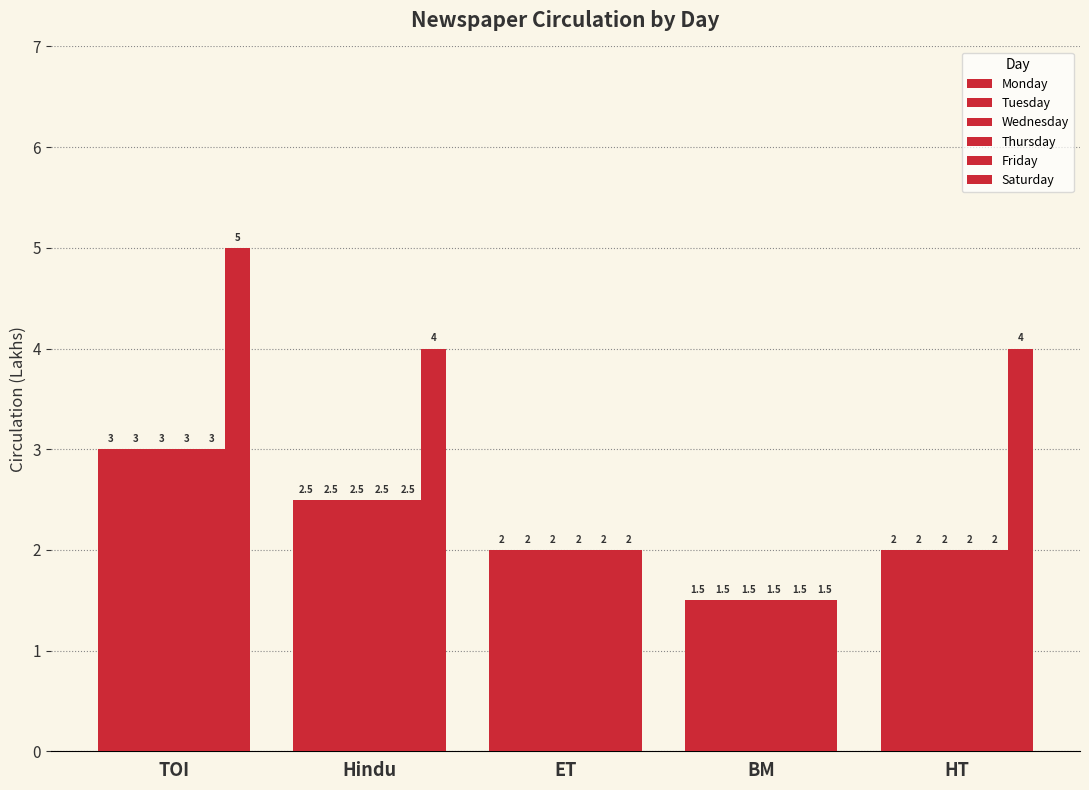

What is the value of the Saturday bar at the 1st from the left?

5.0